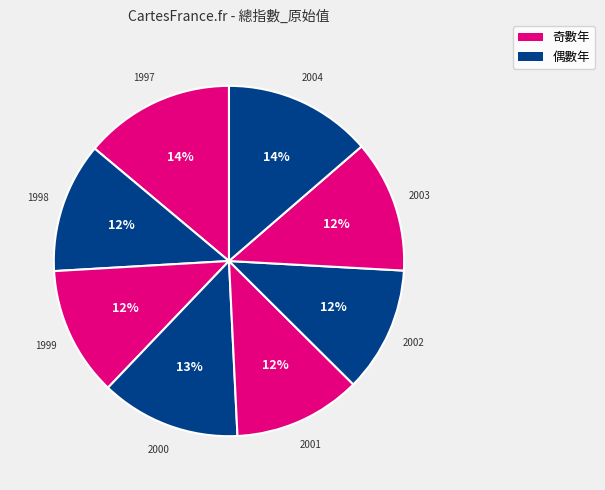

The 2000 slice represents 25% of the pie. True or false?

False